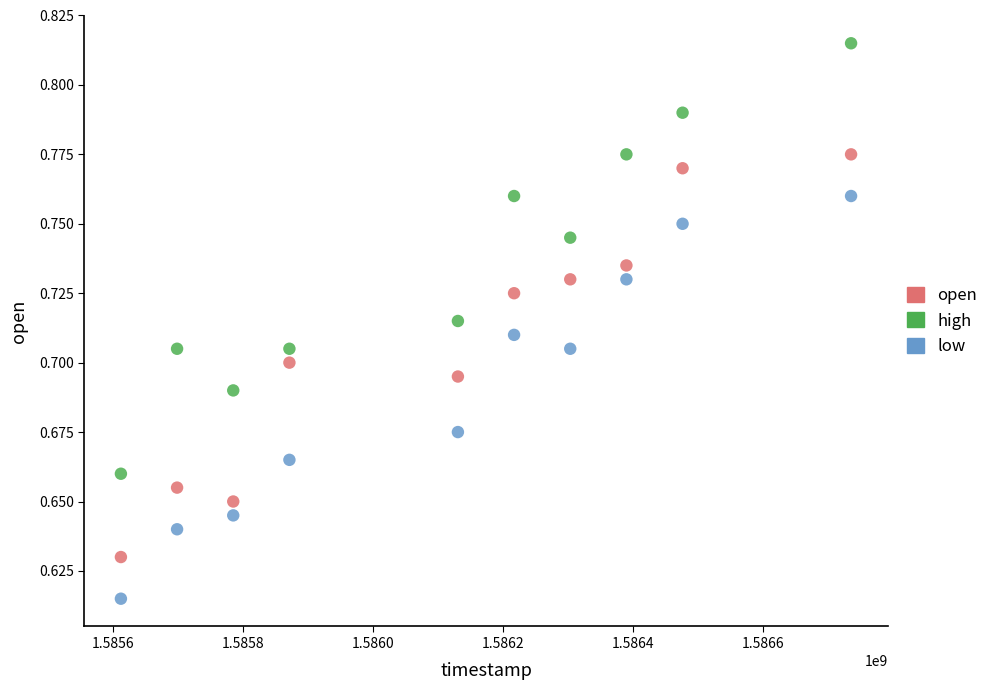

Which series has the widest spread of Y values?

high